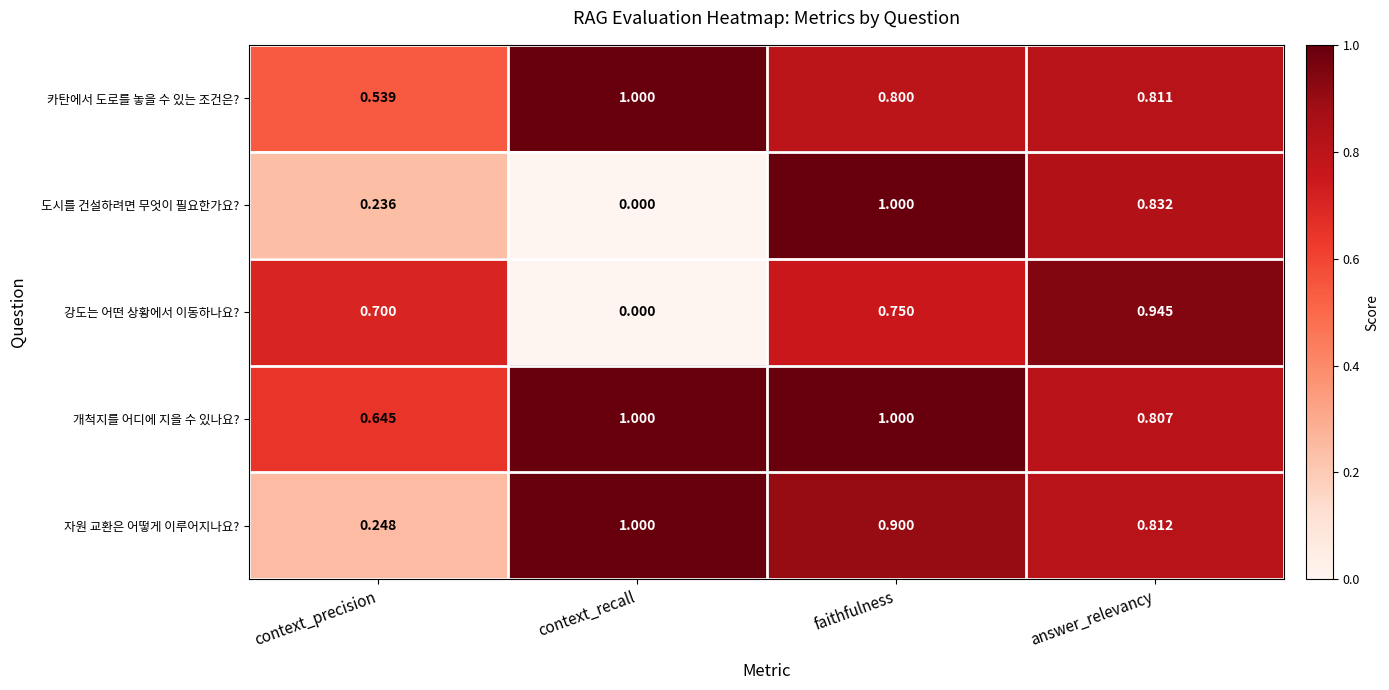

Rank the categories by 강도는 어떤 상황에서 이동하나요? value from highest to lowest.

answer_relevancy, faithfulness, context_precision, context_recall